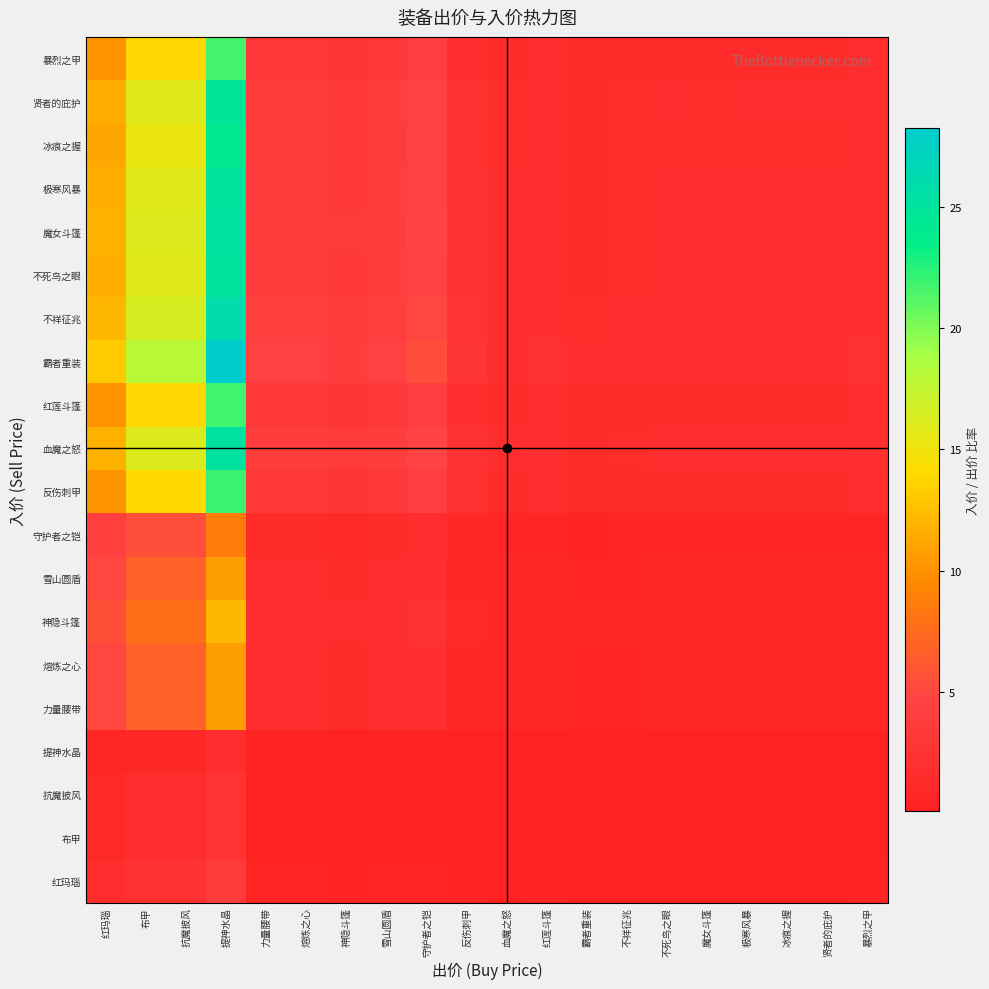

What is the difference between the highest and lowest values at 雪山圆盾?

4.1